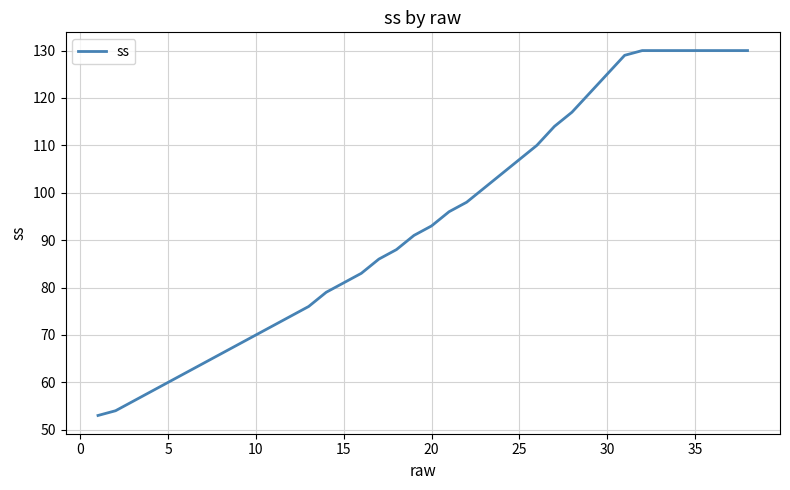

What is the difference between the maximum and minimum values?

77